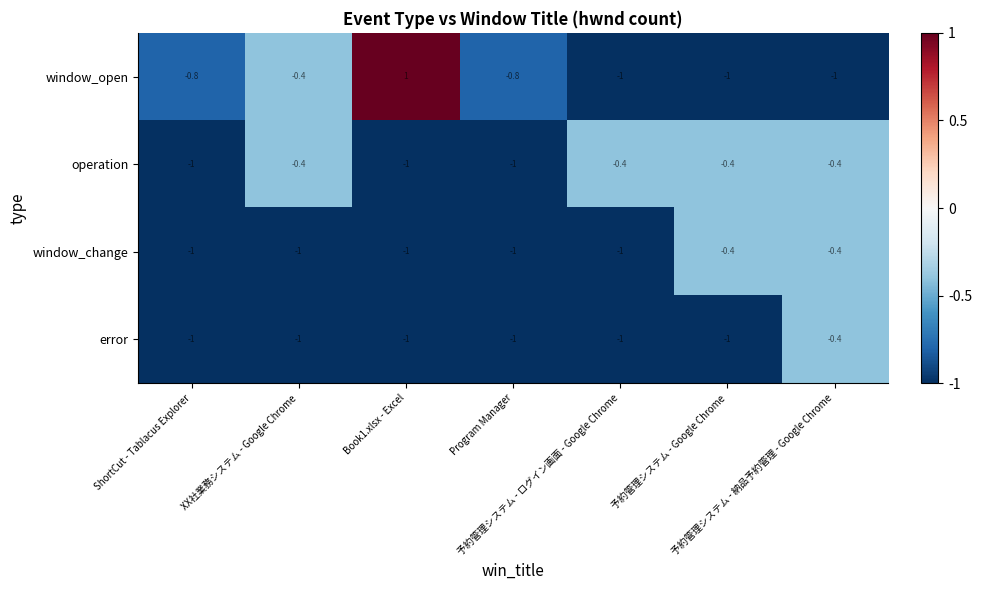

What is the average value of the operation series?

-0.7